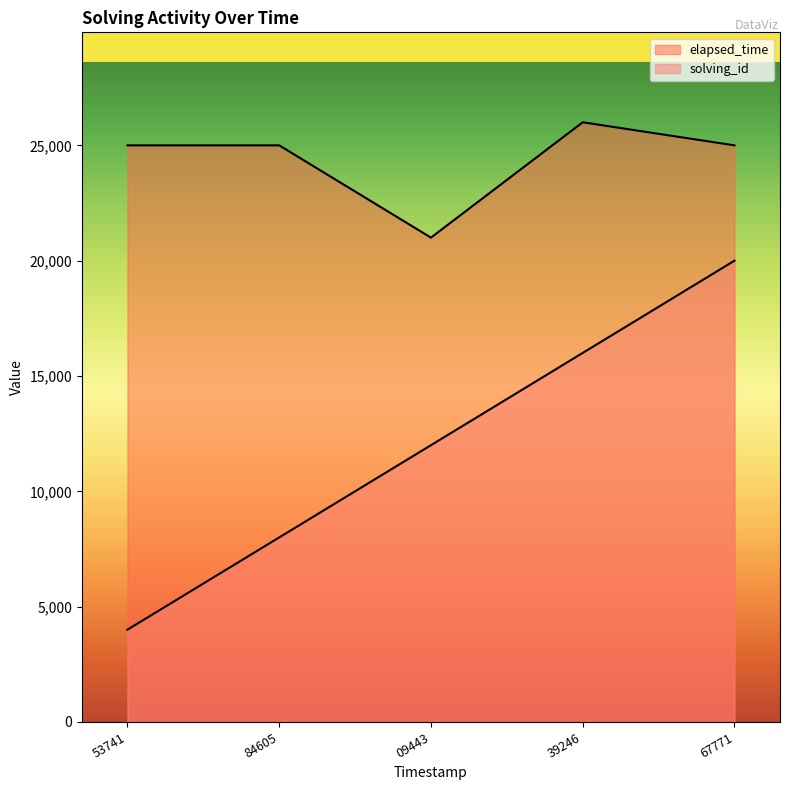

List the series in order of their overall mean, lowest first.

solving_id, elapsed_time